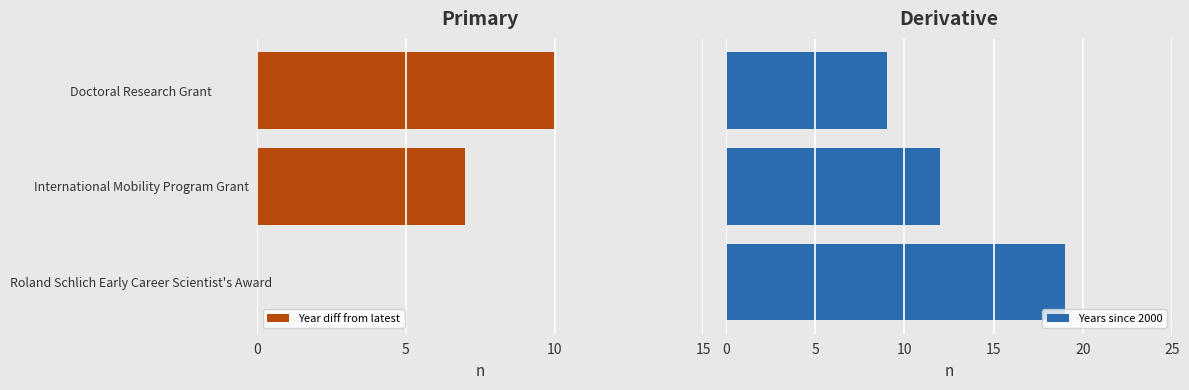

What is the minimum value for Years since 2000?

9